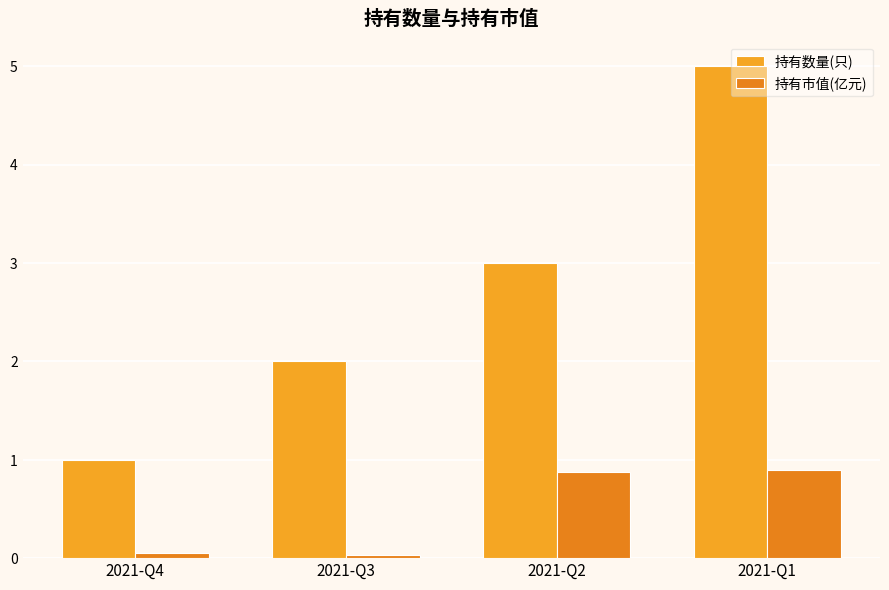

What is the sum of the 持有数量(只) values at 2021-Q2 and 2021-Q3?

5.0